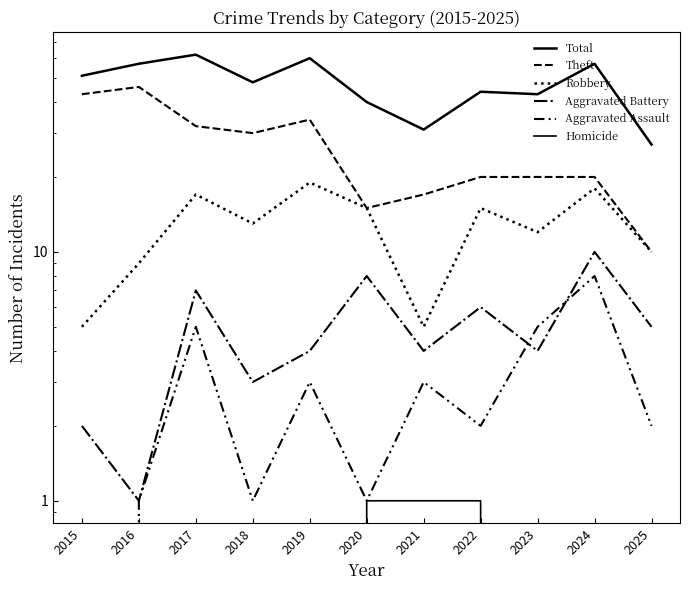

At which label is Theft closest to 28?

2018